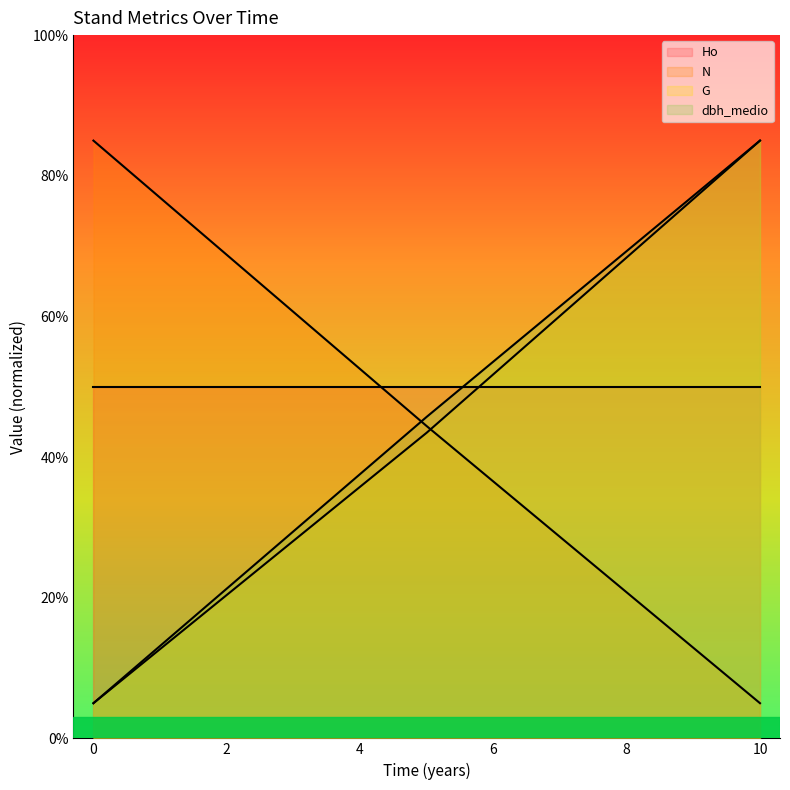

How many data points in dbh_medio are less than 45?

2